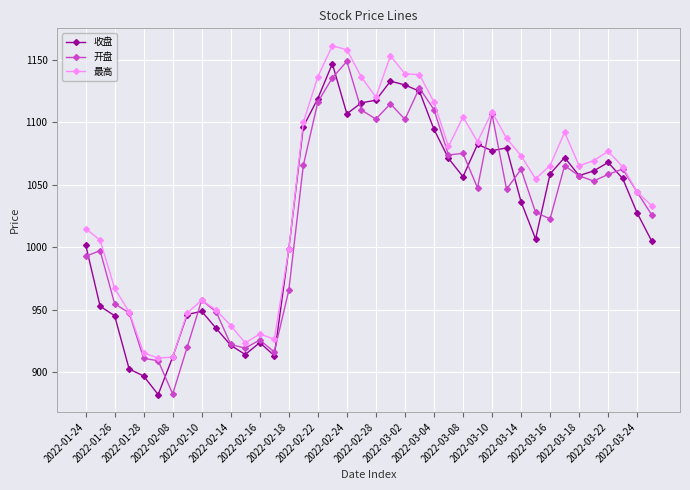

Which series has the largest total across all categories?

最高